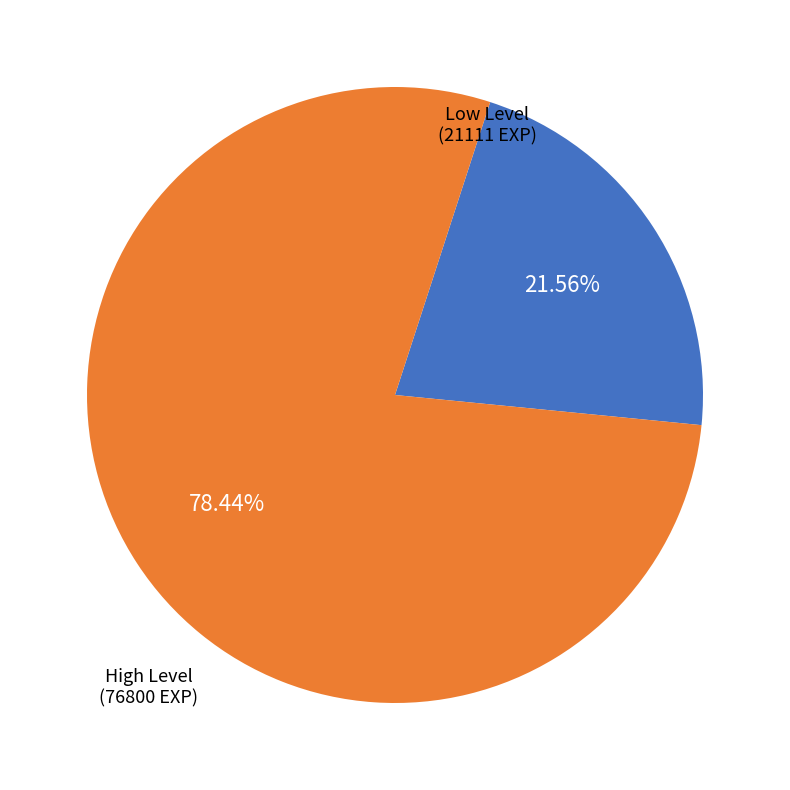

Rank the categories by value from highest to lowest.

High Level, Low Level